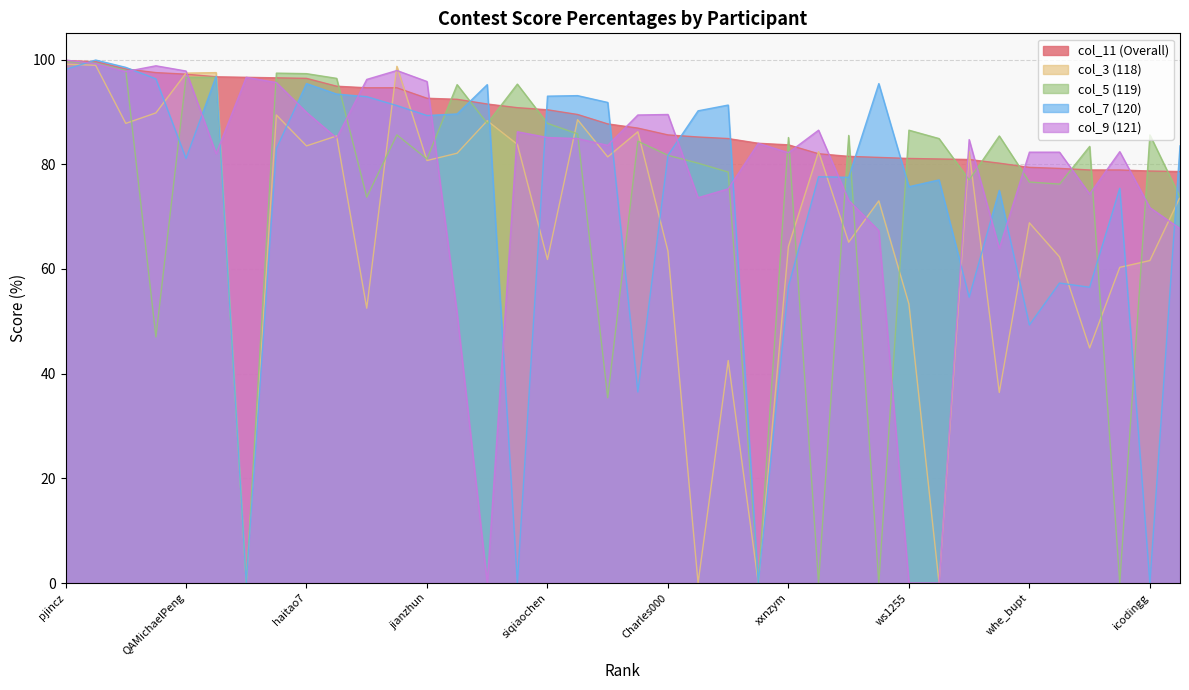

Reading left to right, list all the values displayed in this chart.

col_11 (Overall): pjincz=99.8	cuiaoxiang=99.6	shshwdr=98.2	ForGive=97.5	QAMichaelPeng=97.2	IrisGuo=96.7	Brooky=96.6	Coder35=96.5	haitao7=96.4	wisdompeak=94.9	galiniunan=94.6	leoknuth=94.6	jianzhun=92.6	gzh47=92.4	sshang=91.5	dhf13=90.8	siqiaochen=90.4	kaihaohust=89.5	XingxingHuang=87.7	OneDirection=86.9	Charles000=85.6	LittleBaldHead=85.2	wendyimayday=84.9	yexiaoxiao2102=84.0	xxnzym=83.7	yueb95=82.0	fuxuemingzhu=81.5	SeymourLee=81.3	ws1255=81.1	fyang618=81.0	ZhuYamei=80.9	ZOEGREEN=80.2	whe_bupt=79.4	bifeitang=79.2	Ansonluo1=78.9	softair=78.9	icodingg=78.7	wyzhang421=78.6
col_3 (118): pjincz=99.1	cuiaoxiang=98.9	shshwdr=87.8	ForGive=89.8	QAMichaelPeng=97.4	IrisGuo=97.5	Brooky=0.0	Coder35=89.4	haitao7=83.5	wisdompeak=85.4	galiniunan=52.5	leoknuth=98.7	jianzhun=80.7	gzh47=82.1	sshang=88.3	dhf13=83.8	siqiaochen=61.8	kaihaohust=88.5	XingxingHuang=81.4	OneDirection=86.2	Charles000=63.4	LittleBaldHead=0.0	wendyimayday=42.5	yexiaoxiao2102=0.0	xxnzym=64.3	yueb95=82.4	fuxuemingzhu=65.1	SeymourLee=73.0	ws1255=53.3	fyang618=0.0	ZhuYamei=82.4	ZOEGREEN=36.4	whe_bupt=68.8	bifeitang=62.3	Ansonluo1=44.9	softair=60.3	icodingg=61.6	wyzhang421=73.7
col_5 (119): pjincz=99.6	cuiaoxiang=99.3	shshwdr=97.9	ForGive=47.0	QAMichaelPeng=96.6	IrisGuo=96.6	Brooky=0.0	Coder35=97.4	haitao7=97.3	wisdompeak=96.4	galiniunan=73.7	leoknuth=85.6	jianzhun=81.0	gzh47=95.2	sshang=87.8	dhf13=95.3	siqiaochen=87.8	kaihaohust=85.8	XingxingHuang=35.4	OneDirection=84.4	Charles000=81.7	LittleBaldHead=80.2	wendyimayday=78.5	yexiaoxiao2102=0.0	xxnzym=85.1	yueb95=0.0	fuxuemingzhu=85.5	SeymourLee=0.0	ws1255=86.5	fyang618=84.9	ZhuYamei=77.0	ZOEGREEN=85.4	whe_bupt=76.6	bifeitang=76.2	Ansonluo1=83.4	softair=0.0	icodingg=85.6	wyzhang421=73.7
col_7 (120): pjincz=98.1	cuiaoxiang=99.9	shshwdr=98.5	ForGive=96.3	QAMichaelPeng=81.1	IrisGuo=96.8	Brooky=0.0	Coder35=83.0	haitao7=95.4	wisdompeak=93.4	galiniunan=92.9	leoknuth=91.2	jianzhun=89.3	gzh47=89.6	sshang=95.2	dhf13=0.0	siqiaochen=93.0	kaihaohust=93.1	XingxingHuang=91.8	OneDirection=36.5	Charles000=81.7	LittleBaldHead=90.2	wendyimayday=91.3	yexiaoxiao2102=0.0	xxnzym=56.7	yueb95=77.6	fuxuemingzhu=77.5	SeymourLee=95.4	ws1255=75.7	fyang618=77.0	ZhuYamei=54.6	ZOEGREEN=75.0	whe_bupt=49.3	bifeitang=57.3	Ansonluo1=56.5	softair=75.4	icodingg=0.0	wyzhang421=83.5
col_9 (121): pjincz=99.9	cuiaoxiang=99.2	shshwdr=97.7	ForGive=98.8	QAMichaelPeng=97.8	IrisGuo=82.0	Brooky=96.6	Coder35=95.6	haitao7=89.9	wisdompeak=85.0	galiniunan=96.2	leoknuth=97.9	jianzhun=95.8	gzh47=51.5	sshang=0.0	dhf13=86.2	siqiaochen=85.1	kaihaohust=84.9	XingxingHuang=83.6	OneDirection=89.4	Charles000=89.5	LittleBaldHead=73.6	wendyimayday=75.3	yexiaoxiao2102=84.0	xxnzym=82.2	yueb95=86.5	fuxuemingzhu=73.1	SeymourLee=67.3	ws1255=0.0	fyang618=0.0	ZhuYamei=84.7	ZOEGREEN=63.9	whe_bupt=82.3	bifeitang=82.3	Ansonluo1=74.3	softair=82.4	icodingg=71.7	wyzhang421=67.7